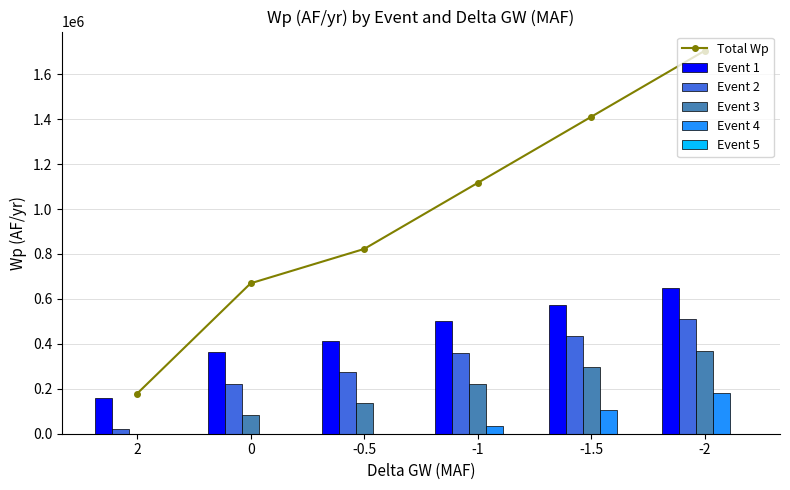

Which series has the widest spread of values?

Total Wp